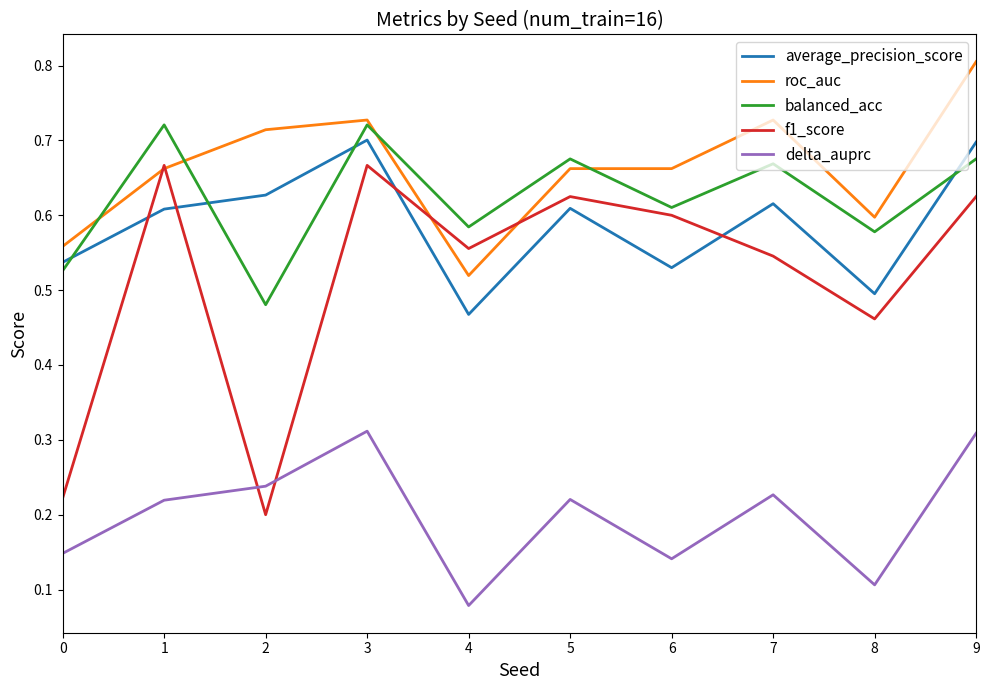

In f1_score, how many points are higher than both neighbors (excluding endpoints)?

3